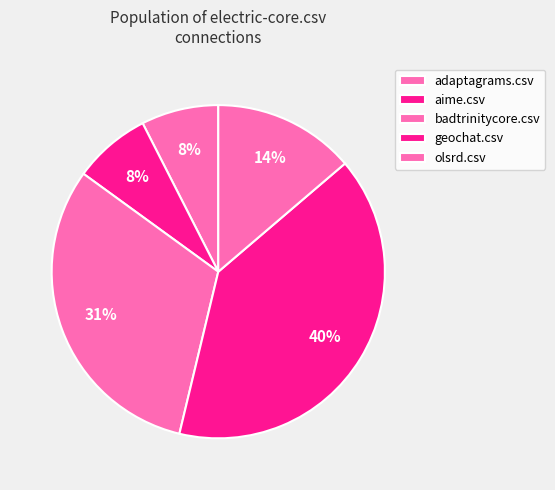

Which slice is the largest?

geochat.csv